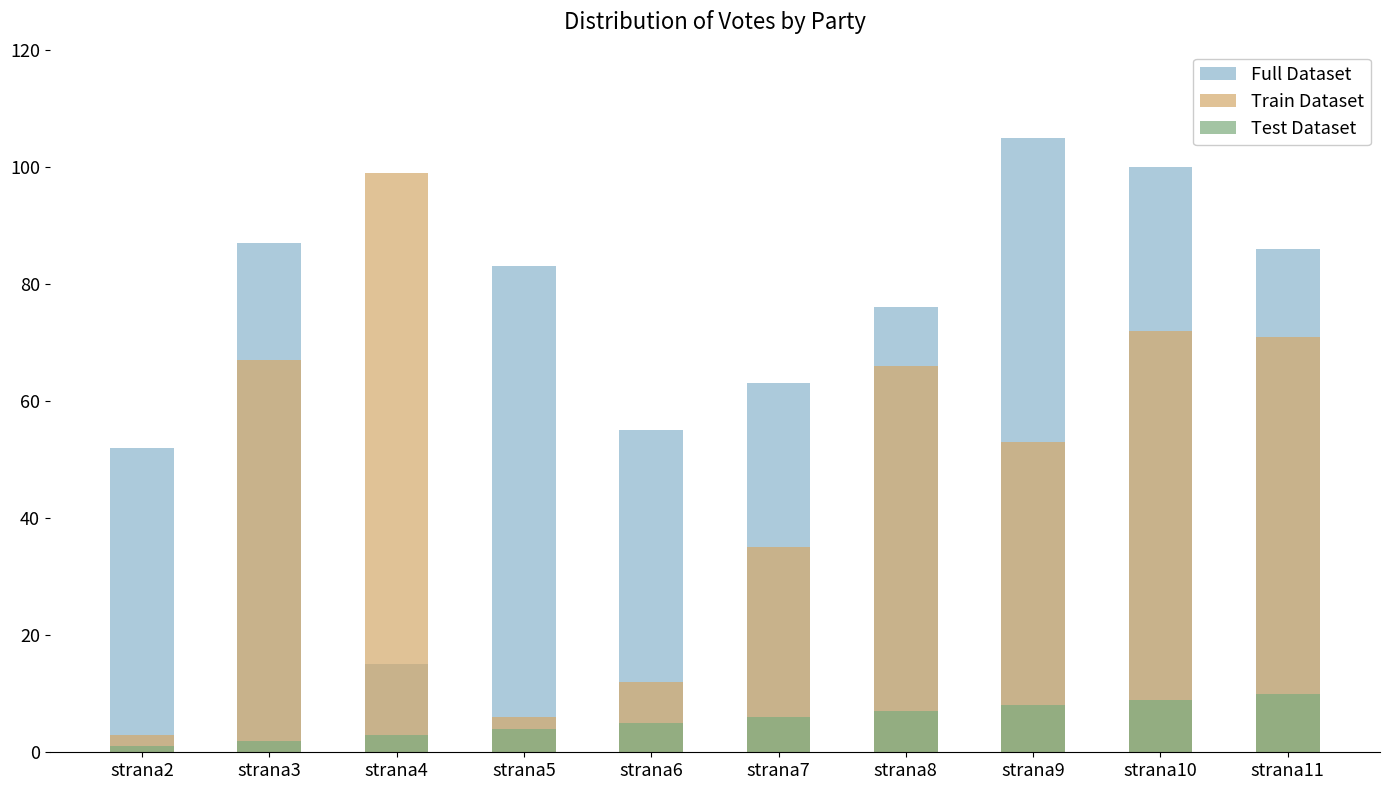

Reading right to left, what are all the values shown in this chart?

Full Dataset: strana11=86	strana10=100	strana9=105	strana8=76	strana7=63	strana6=55	strana5=83	strana4=15	strana3=87	strana2=52
Train Dataset: strana11=71	strana10=72	strana9=53	strana8=66	strana7=35	strana6=12	strana5=6	strana4=99	strana3=67	strana2=3
Test Dataset: strana11=10	strana10=9	strana9=8	strana8=7	strana7=6	strana6=5	strana5=4	strana4=3	strana3=2	strana2=1